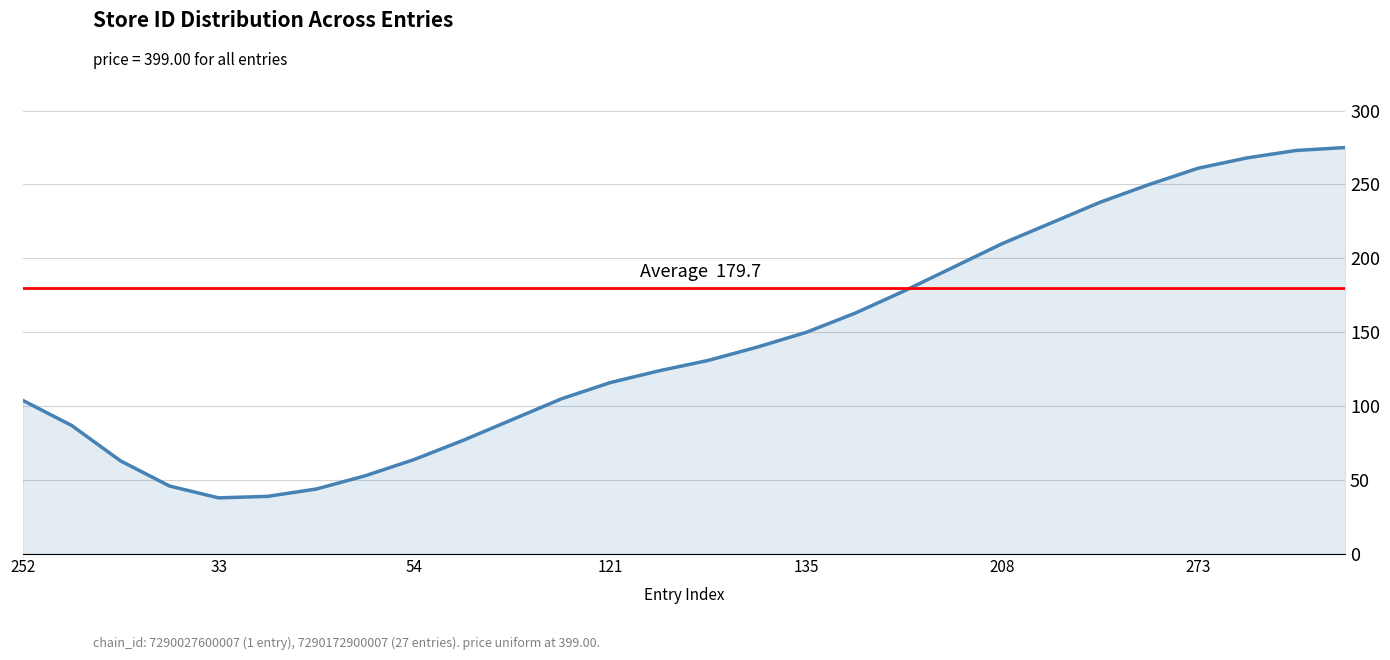

What is the difference between the maximum and minimum values?

237